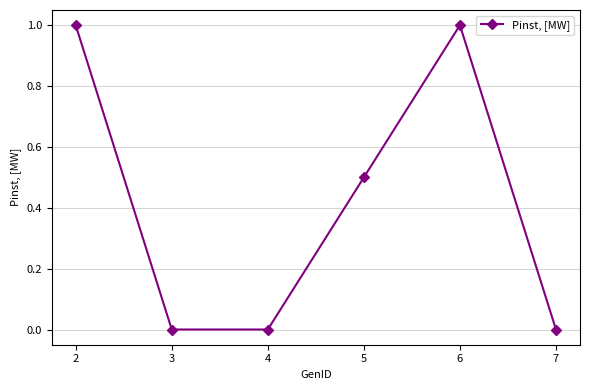

Between 3 and 2, which is larger?

2